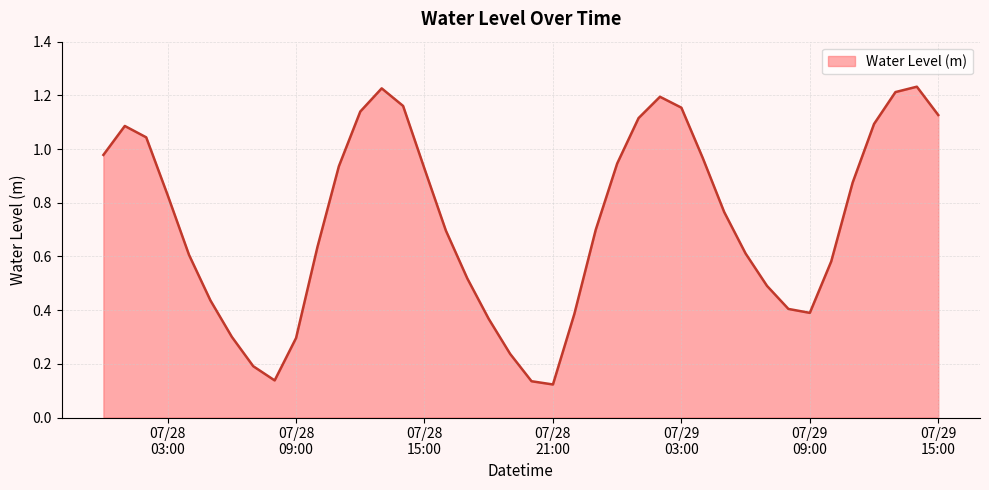

Where is the first local maximum?

2024-07-28 01:00:00